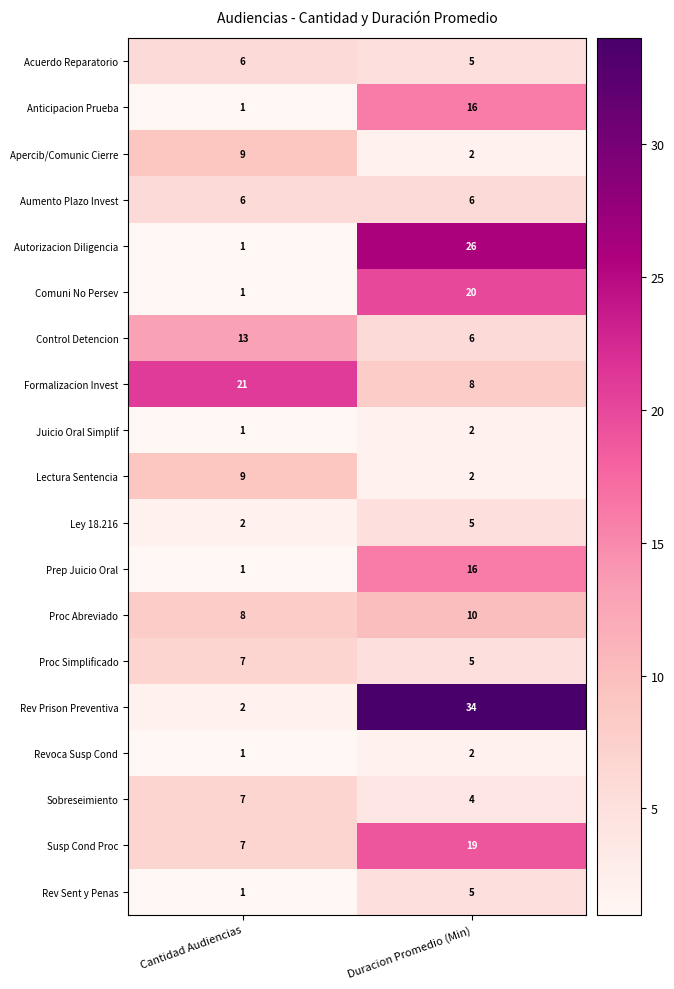

What is the sum of all Rev Sent y Penas values?

6